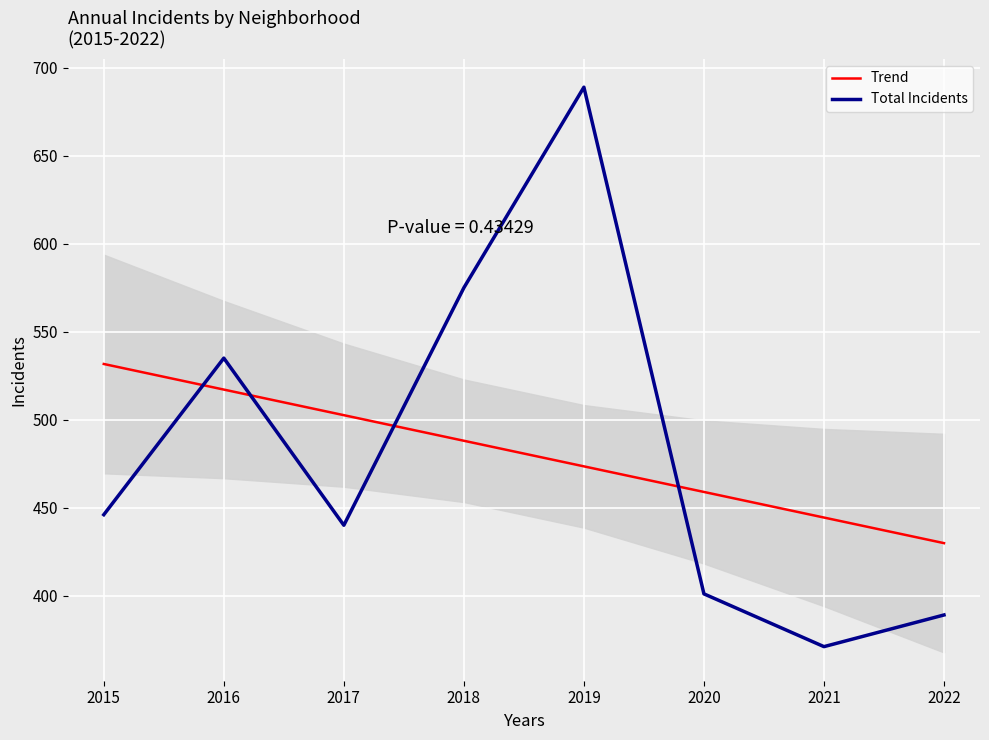

At which category is the sum across all series the highest?

2019